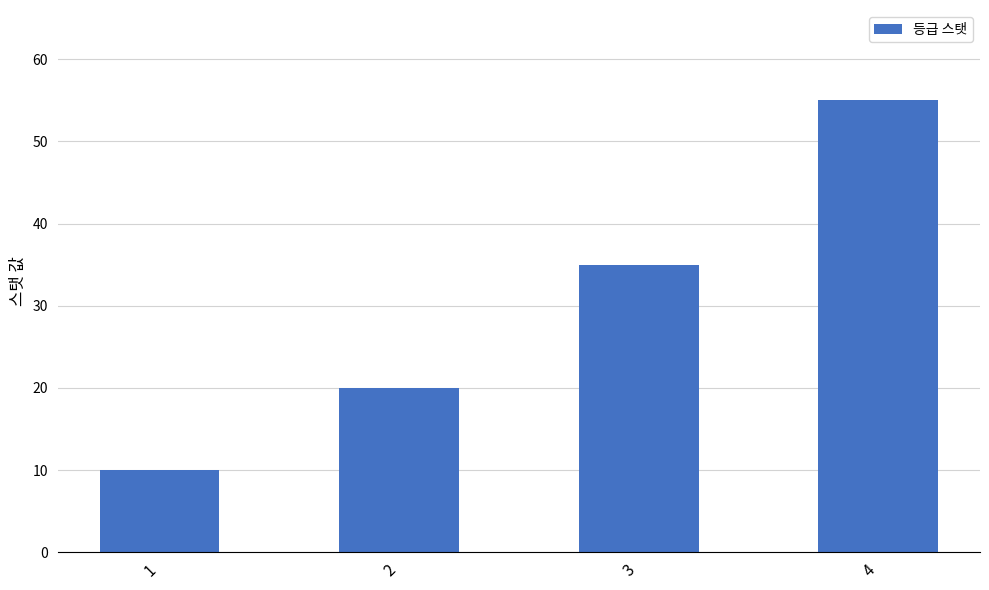

Reading left to right, what are all the values shown in this chart?

10	20	35	55